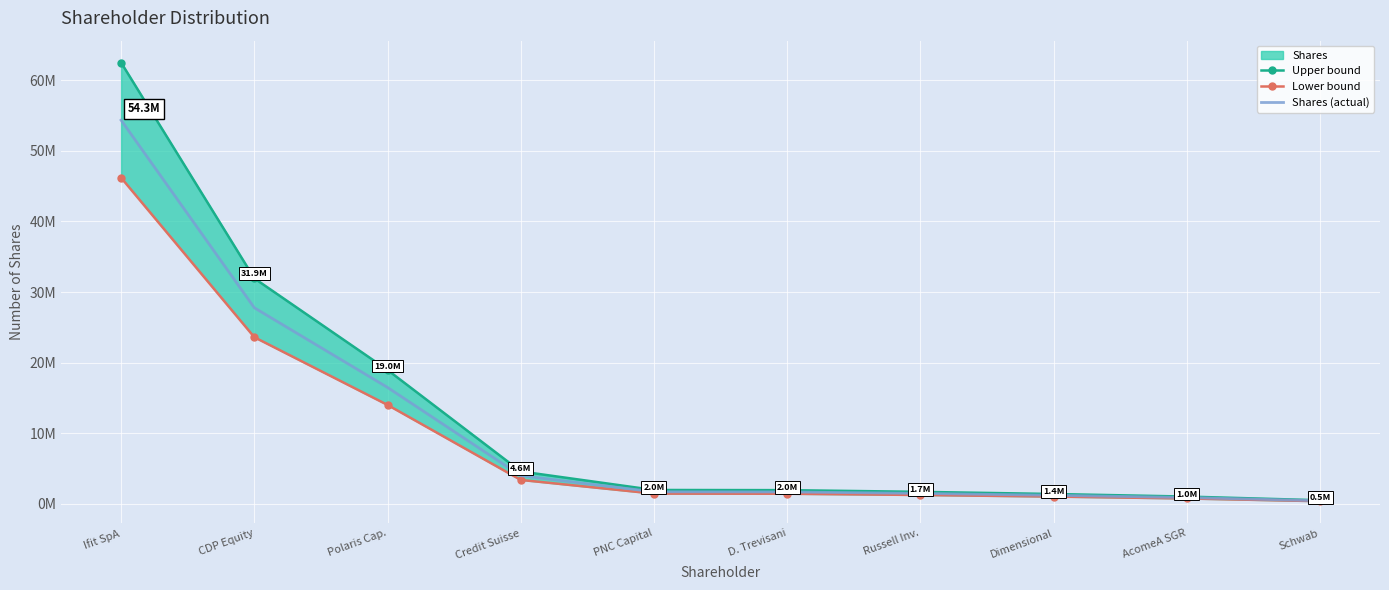

The Upper bound series shows 1712815.7 at Russell Inv.. True or false?

True